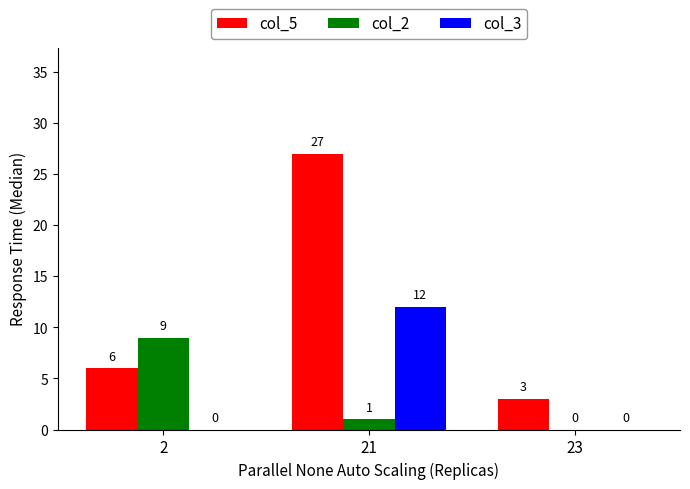

Reading left to right, list all the values displayed in this chart.

col_5: 6	27	3
col_2: 9	1	0
col_3: 0	12	0